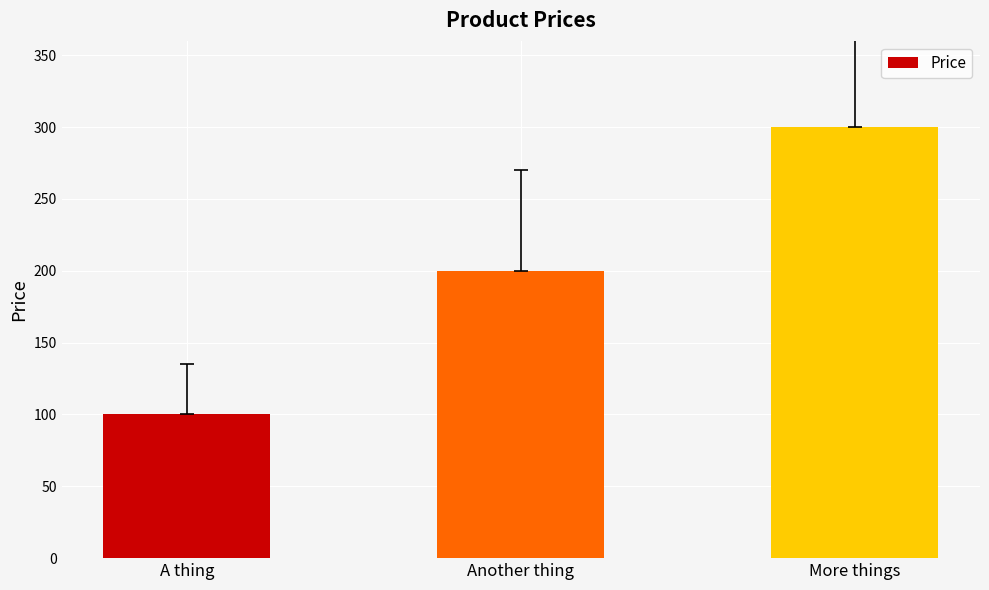

How many data points does each series have?

3